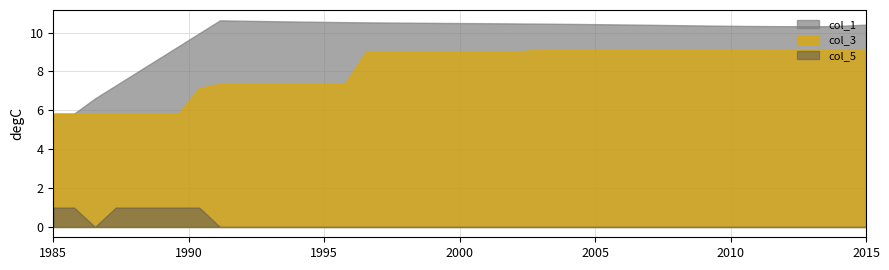

Is the value of col_1 at 23 greater than the value of col_5 at 8?

Yes